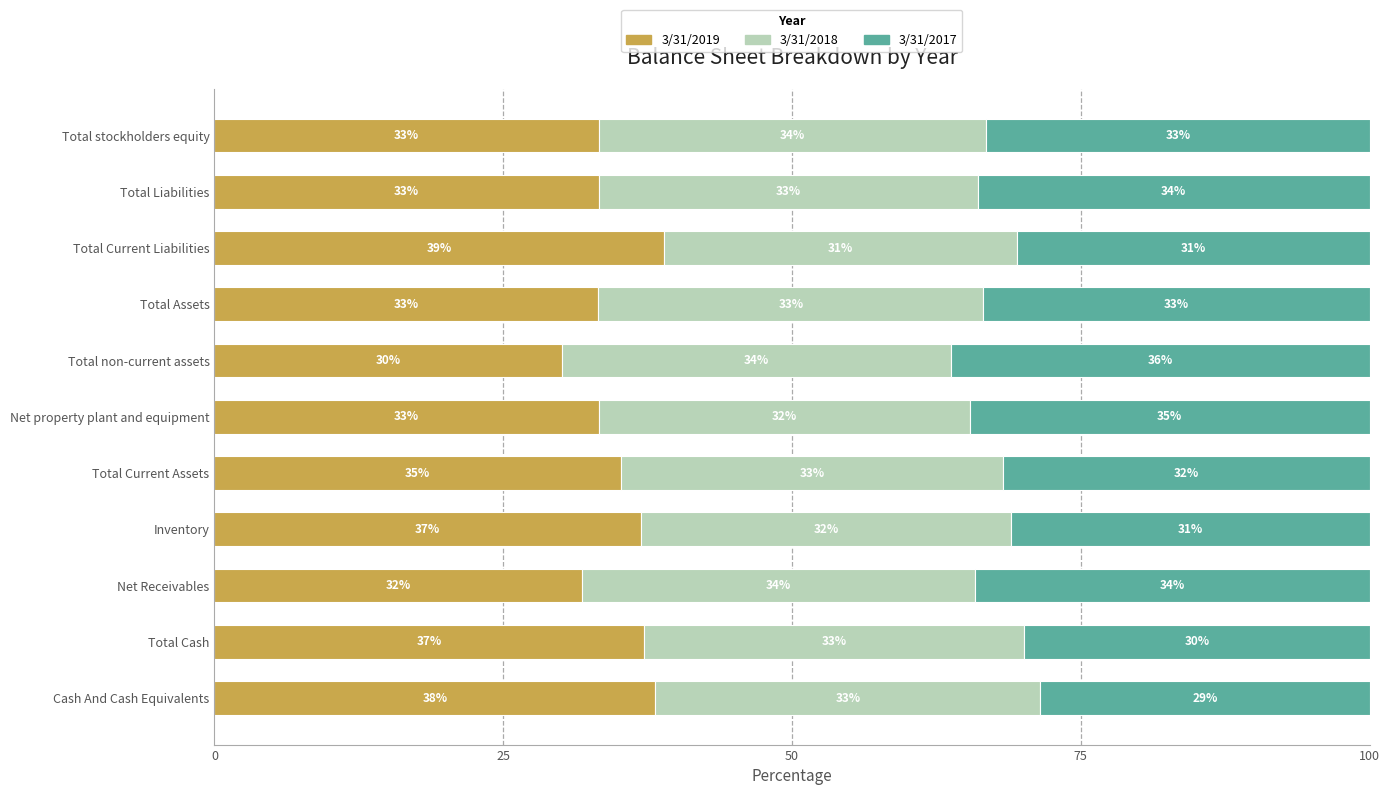

Is it true that 3/31/2019 equals 14.7 at Total Liabilities?

False